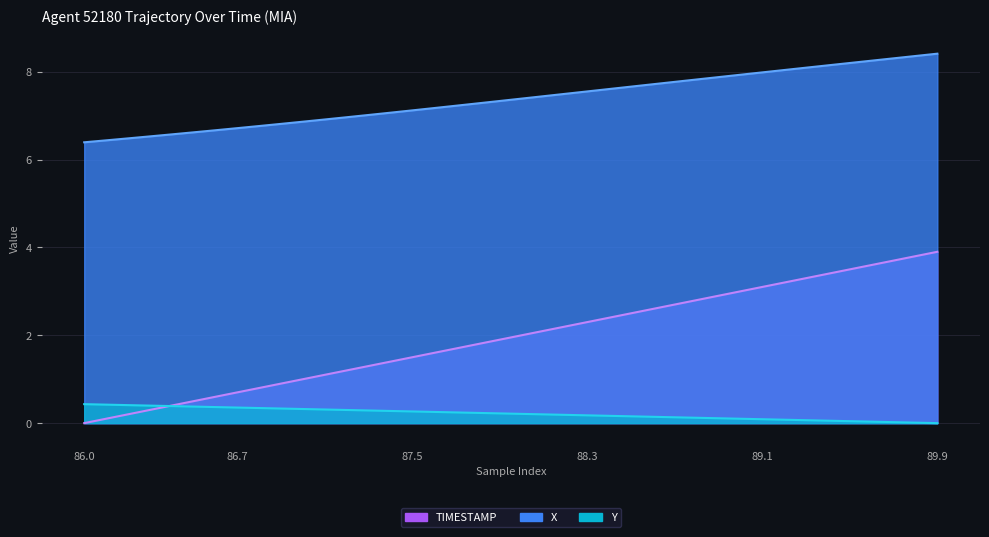

Reading left to right, transcribe all the data shown in this chart.

X: 86.0=6.4	86.1=6.4	86.2=6.5	86.3=6.5	86.4=6.6	86.5=6.6	86.6=6.7	86.7=6.7	86.8=6.8	86.9=6.8	87.0=6.9	87.1=6.9	87.2=7.0	87.3=7.0	87.4=7.1	87.5=7.1	87.6=7.2	87.7=7.2	87.8=7.3	87.9=7.3	88.0=7.4	88.1=7.4	88.2=7.5	88.3=7.6	88.4=7.6	88.5=7.7	88.6=7.7	88.7=7.8	88.8=7.8	88.9=7.9	89.0=7.9	89.1=8.0	89.2=8.0	89.3=8.1	89.4=8.1	89.5=8.2	89.6=8.3	89.7=8.3	89.8=8.4	89.9=8.4
Y: 86.0=0.4	86.1=0.4	86.2=0.4	86.3=0.4	86.4=0.4	86.5=0.4	86.6=0.4	86.7=0.4	86.8=0.3	86.9=0.3	87.0=0.3	87.1=0.3	87.2=0.3	87.3=0.3	87.4=0.3	87.5=0.3	87.6=0.3	87.7=0.2	87.8=0.2	87.9=0.2	88.0=0.2	88.1=0.2	88.2=0.2	88.3=0.2	88.4=0.2	88.5=0.2	88.6=0.1	88.7=0.1	88.8=0.1	88.9=0.1	89.0=0.1	89.1=0.1	89.2=0.1	89.3=0.1	89.4=0.1	89.5=0.0	89.6=0.0	89.7=0.0	89.8=0.0	89.9=0.0
TIMESTAMP: 86.0=0.0	86.1=0.1	86.2=0.2	86.3=0.3	86.4=0.4	86.5=0.5	86.6=0.6	86.7=0.7	86.8=0.8	86.9=0.9	87.0=1.0	87.1=1.1	87.2=1.2	87.3=1.3	87.4=1.4	87.5=1.5	87.6=1.6	87.7=1.7	87.8=1.8	87.9=1.9	88.0=2.0	88.1=2.1	88.2=2.2	88.3=2.3	88.4=2.4	88.5=2.5	88.6=2.6	88.7=2.7	88.8=2.8	88.9=2.9	89.0=3.0	89.1=3.1	89.2=3.2	89.3=3.3	89.4=3.4	89.5=3.5	89.6=3.6	89.7=3.7	89.8=3.8	89.9=3.9